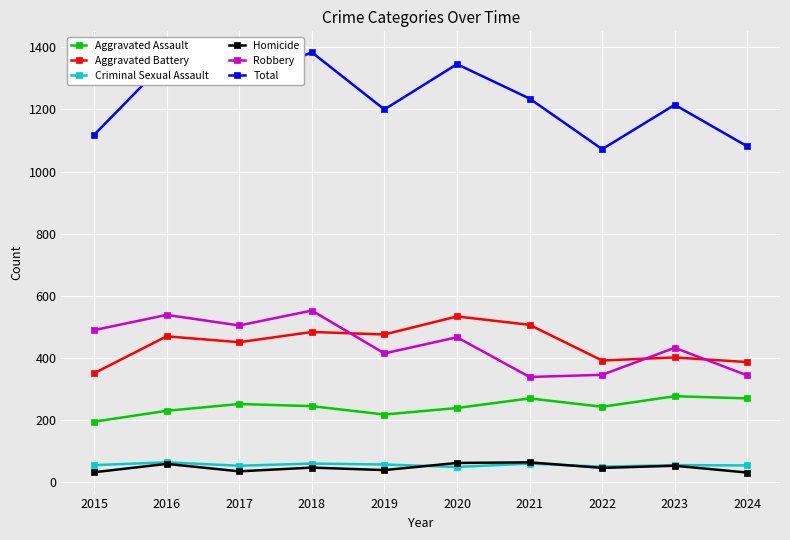

Is the value of Aggravated Assault at 2015 greater than the value of Aggravated Battery at 2021?

No